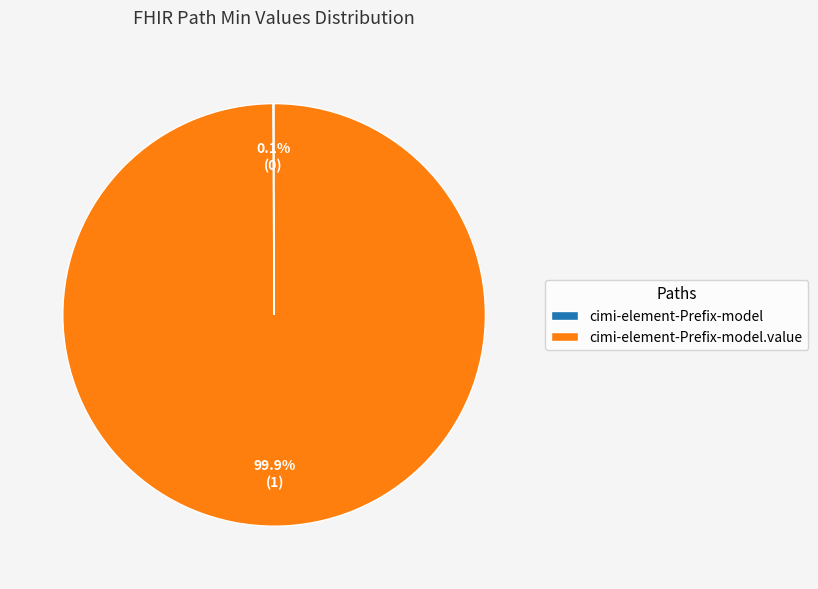

Is there any slice that represents more than half of the pie?

Yes